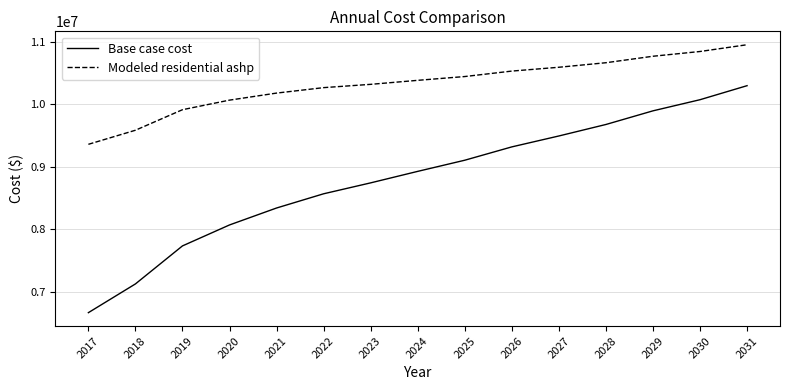

True or false: Base case cost has a value of 17619160.9 at 2031.

False